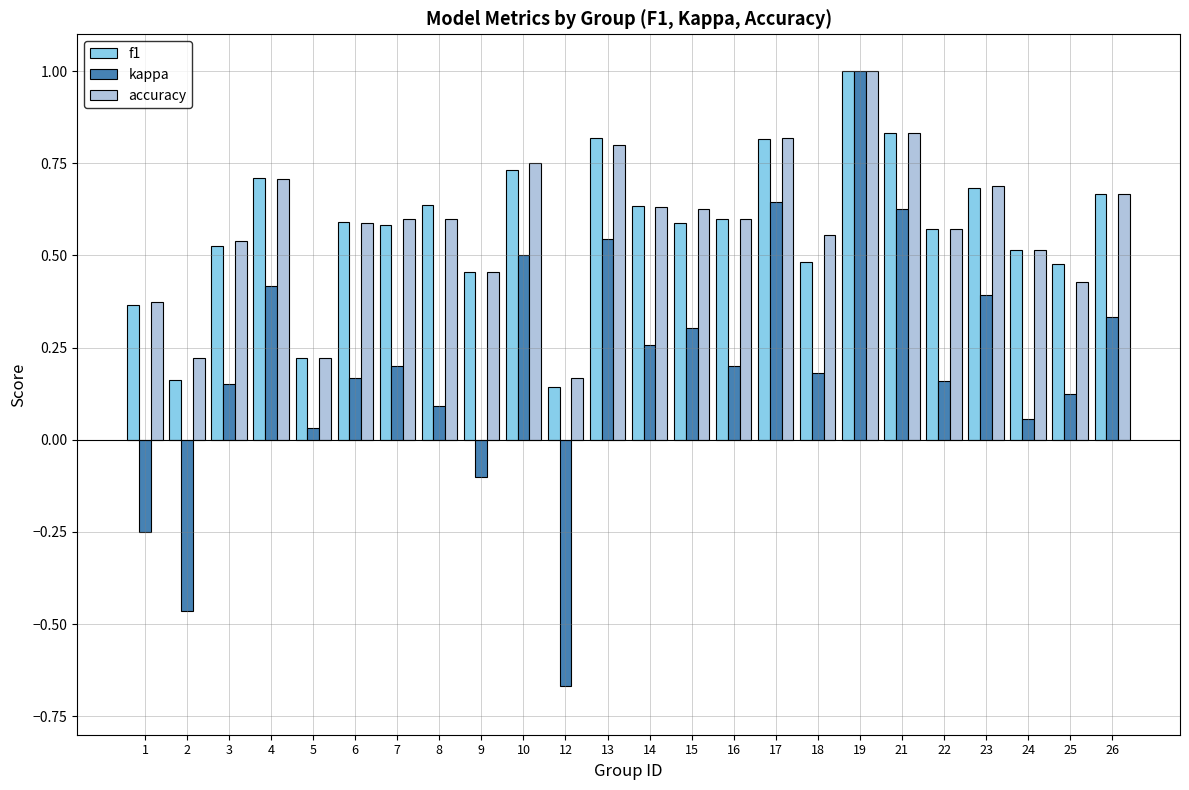

Where does the kappa series first go above 0?

3